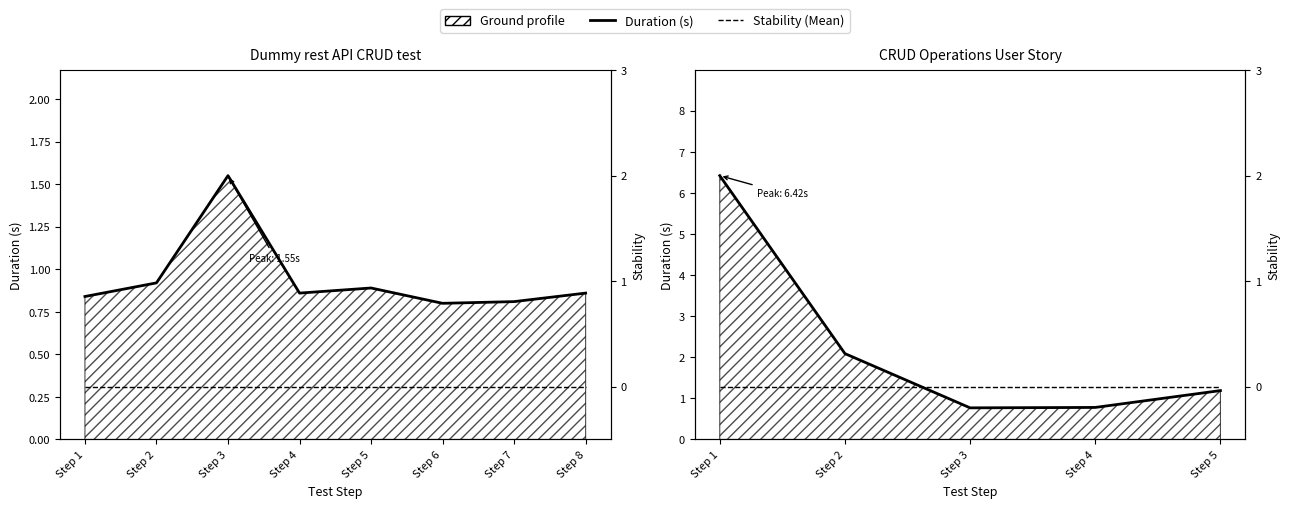

List the series in order of their overall mean, highest first.

Duration (s), Stability